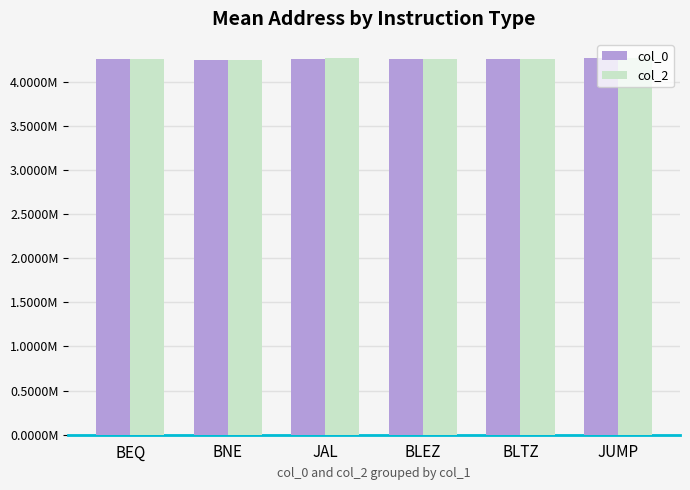

What is the difference between the col_2 values at BLTZ and BEQ?

4964.7